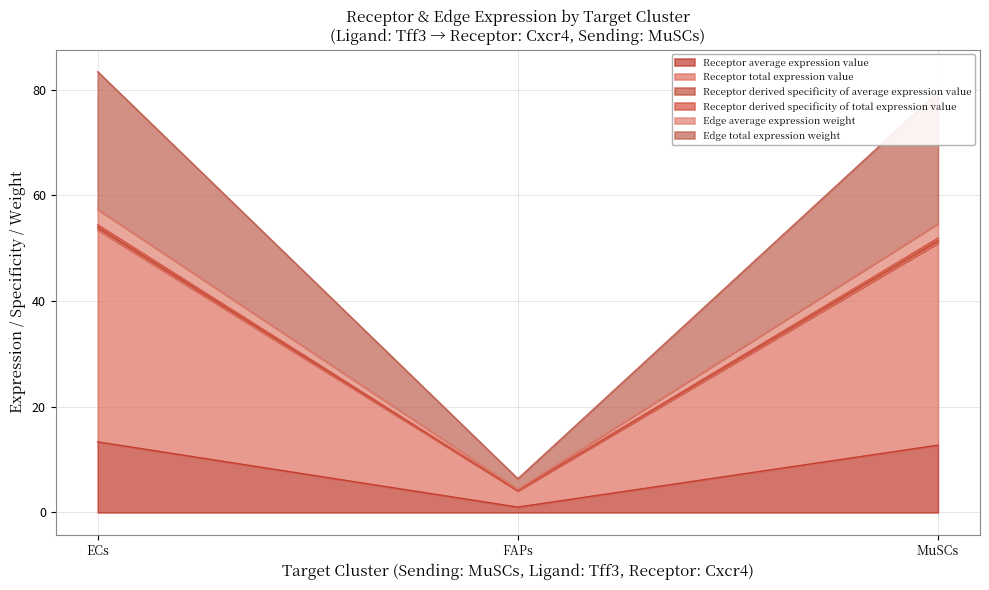

Which series has the largest total across all categories?

Receptor total expression value